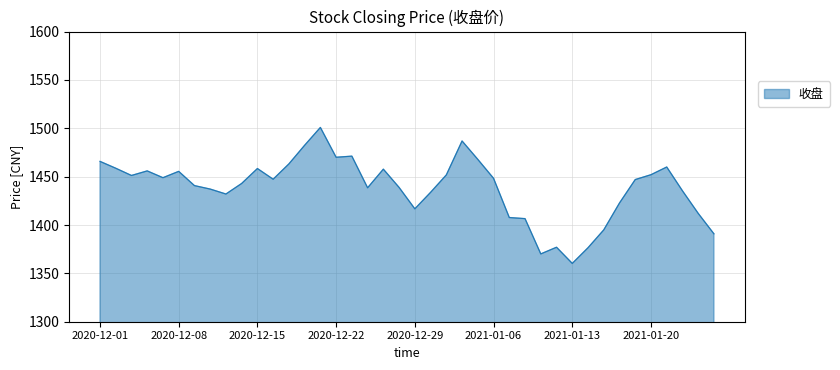

What is the difference between the maximum and minimum values?

140.6